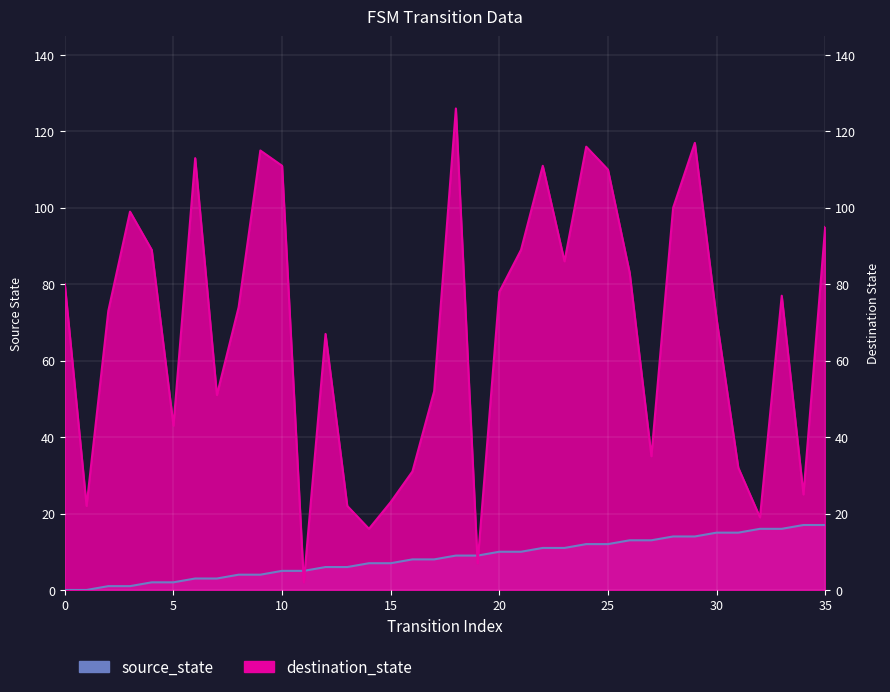

Is the value of source_state at 2 greater than the value of destination_state at 33?

No